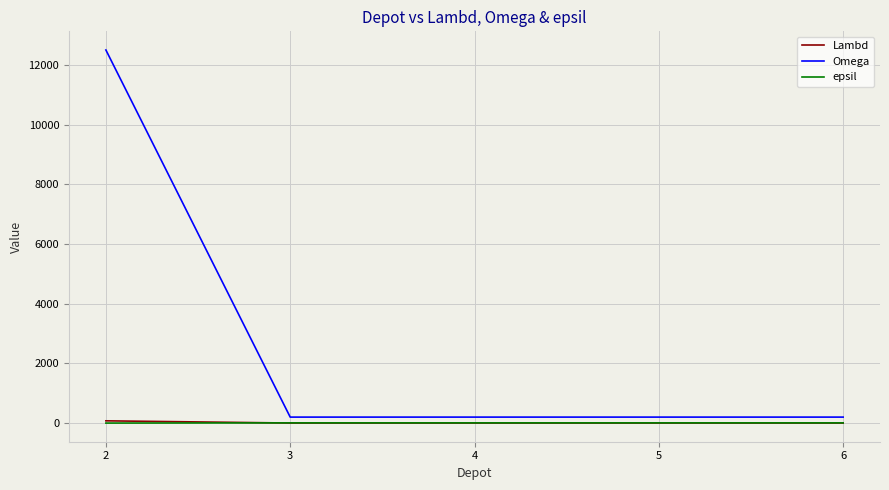

How many values in the Omega series exceed 200?

1